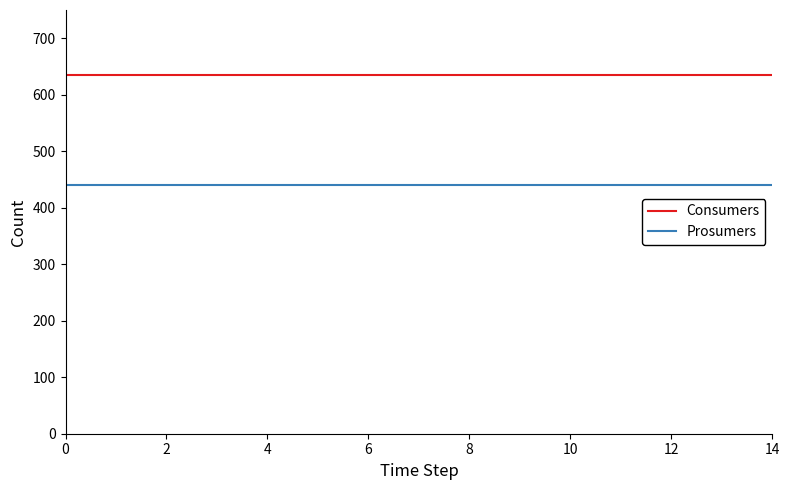

True or false: Prosumers and Consumers intersect in this chart.

False